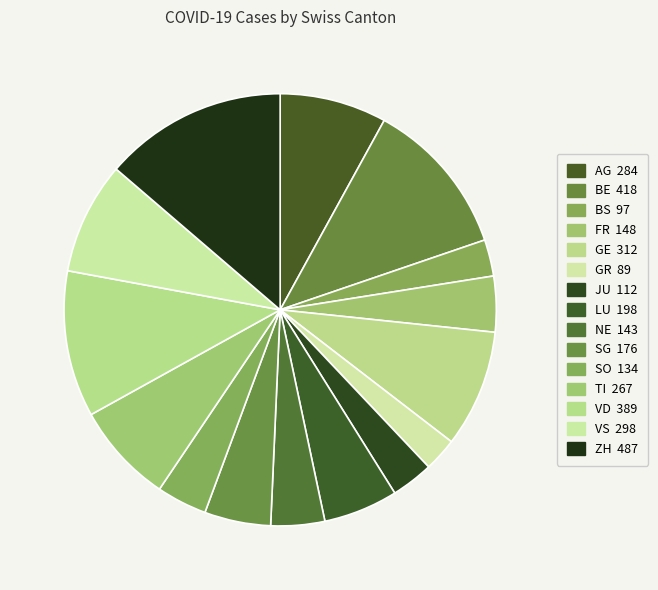

True or false: BS accounts for 3% of the total.

True